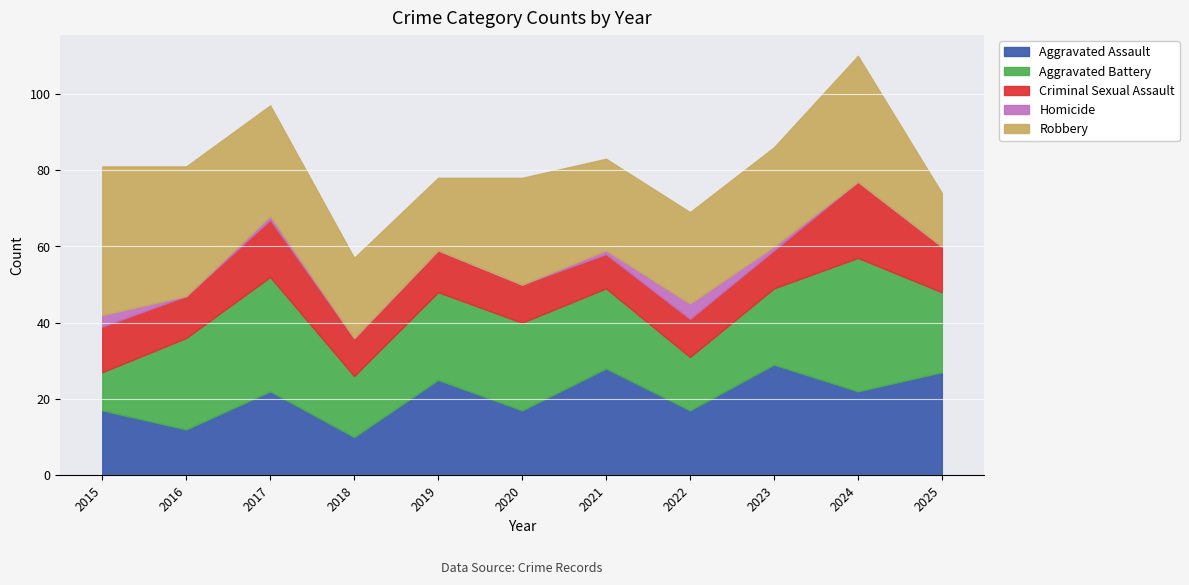

What is the average value of the Robbery series?

26